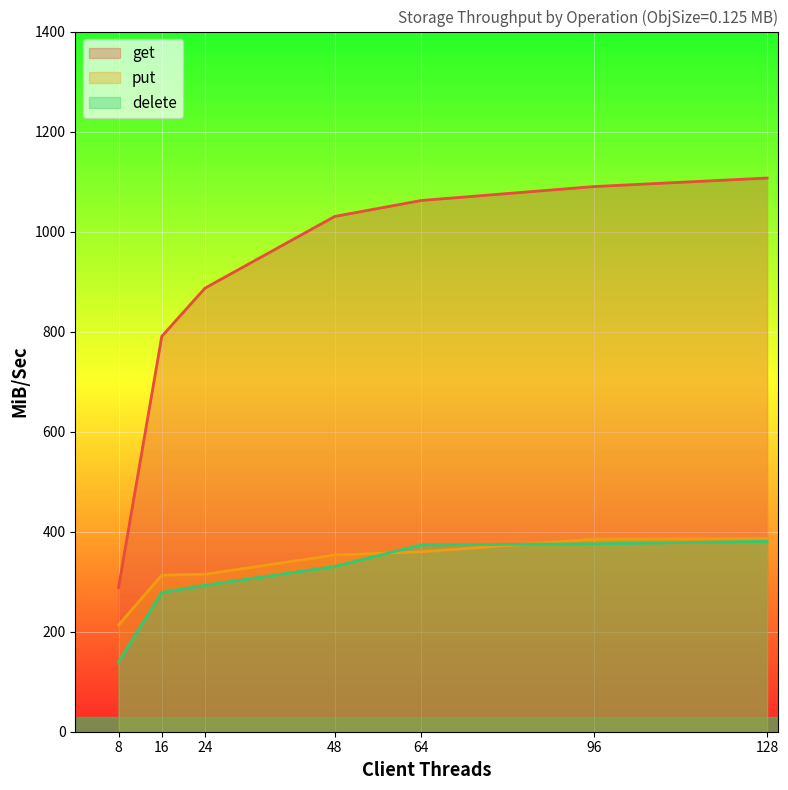

How many distinct data groups are displayed?

3